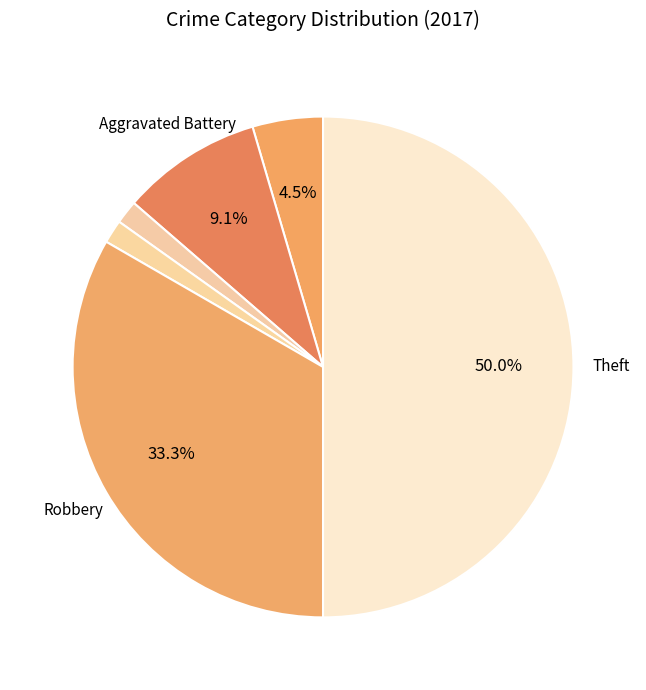

What is the largest slice in the pie chart?

Theft